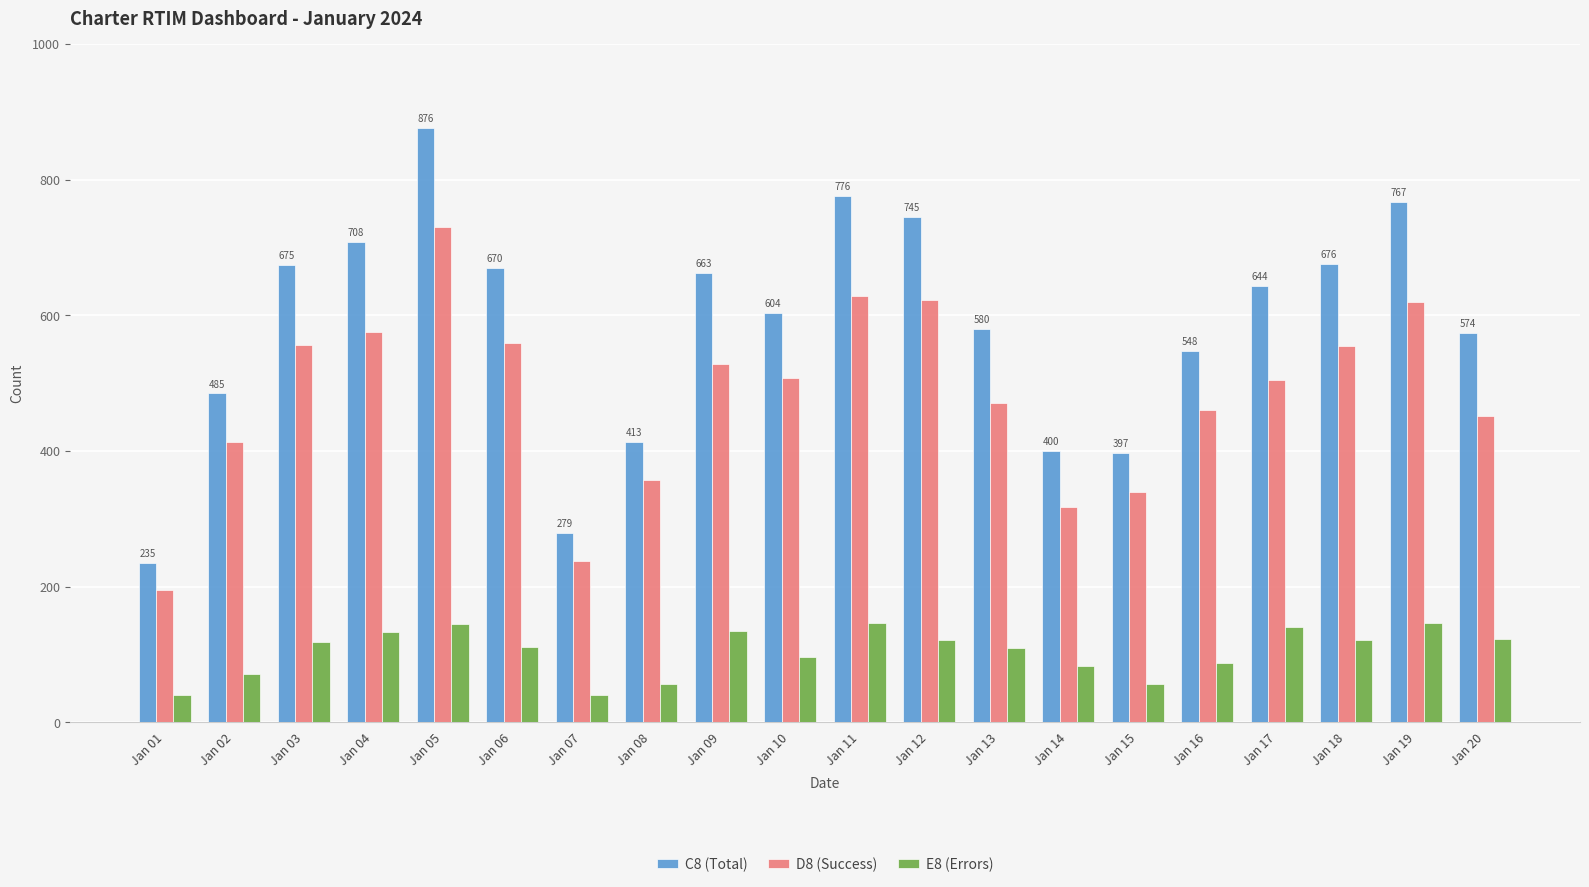

Are the bars horizontal?

No